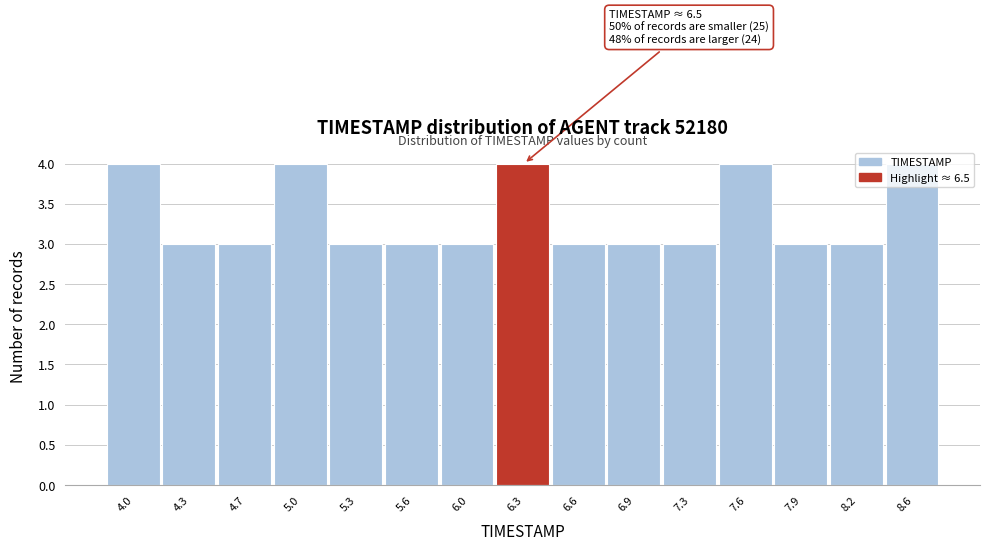

What is the sum of the values at 5.6 and 7.3?

6